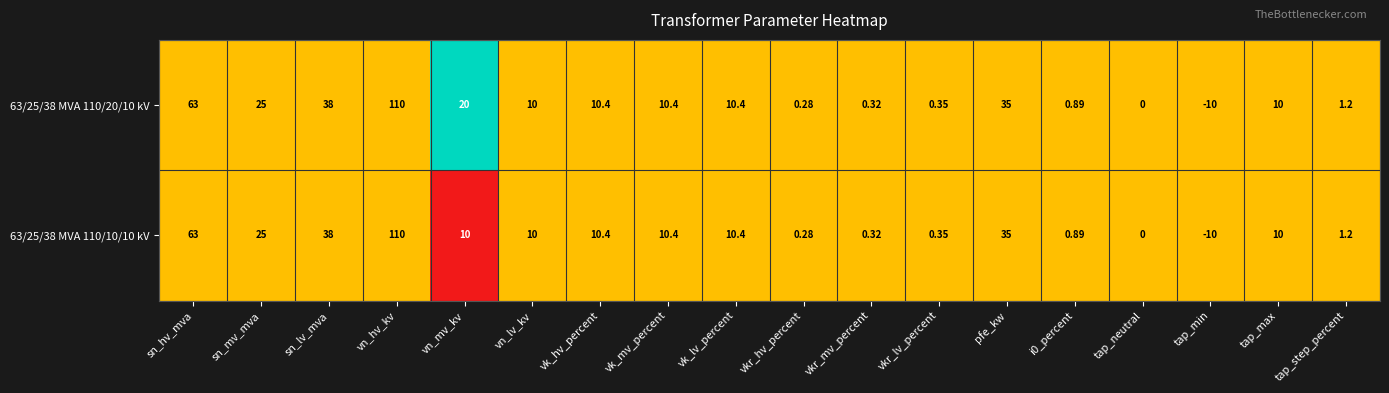

Is the value of 63/25/38 MVA 110/10/10 kV at tap_step_percent greater than the value of 63/25/38 MVA 110/20/10 kV at sn_lv_mva?

No